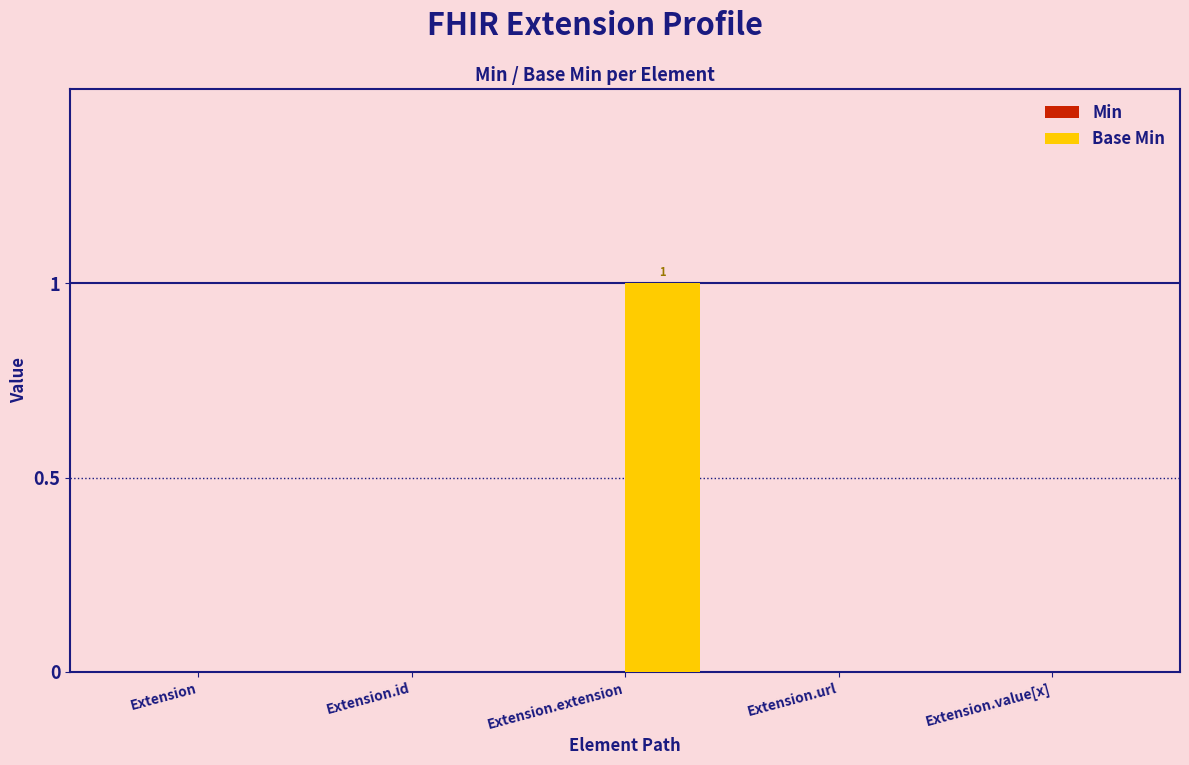

Which category has the highest value across all series?

Extension.extension